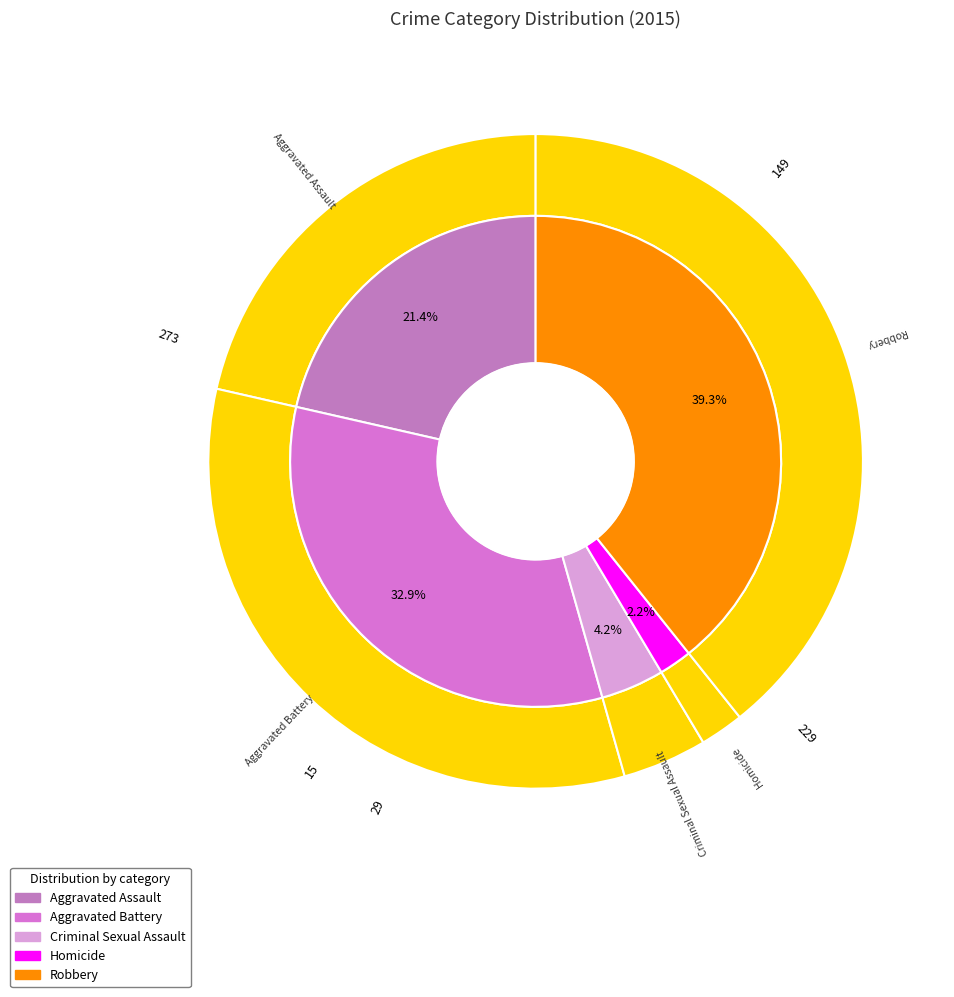

What is the change in value from Homicide to Robbery?

+258